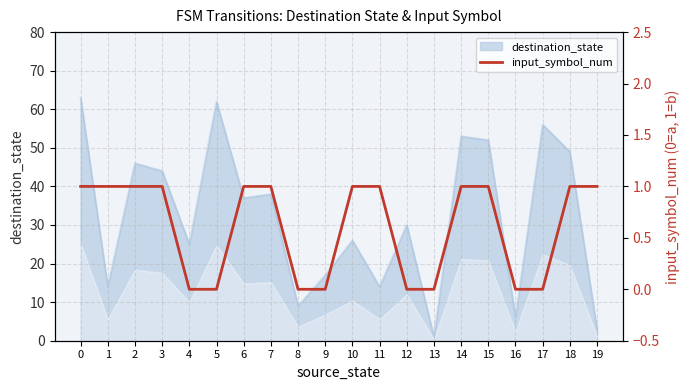

True or false: the data shows 1 at 19.

True